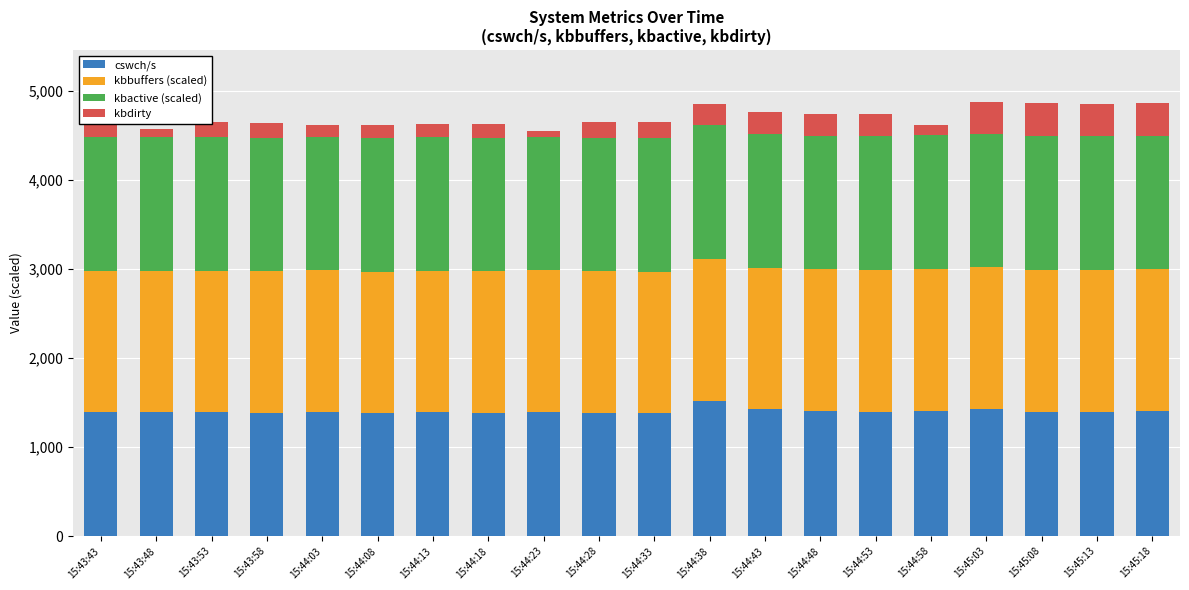

At how many categories does at least one series exceed 1117?

20